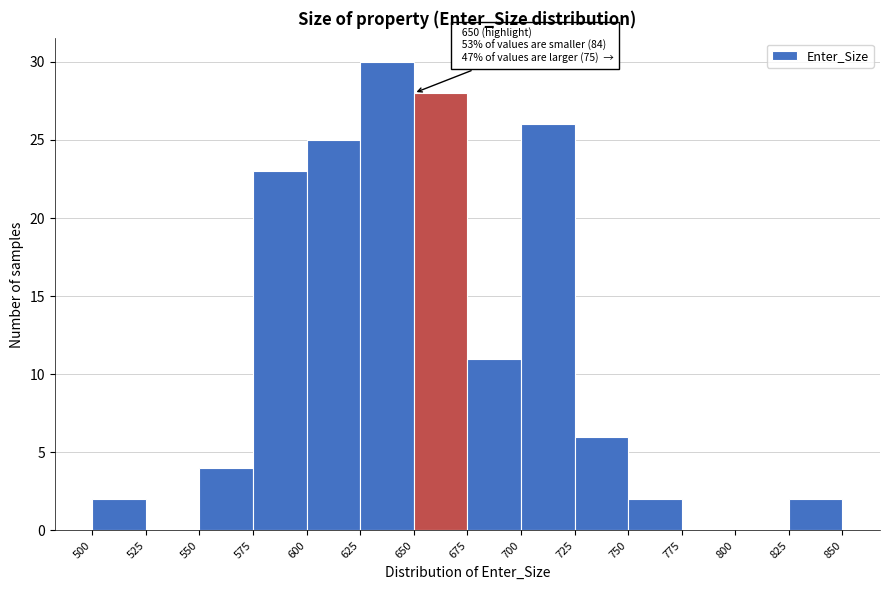

Over which range of the x-axis is the bar tallest?

625 to 650